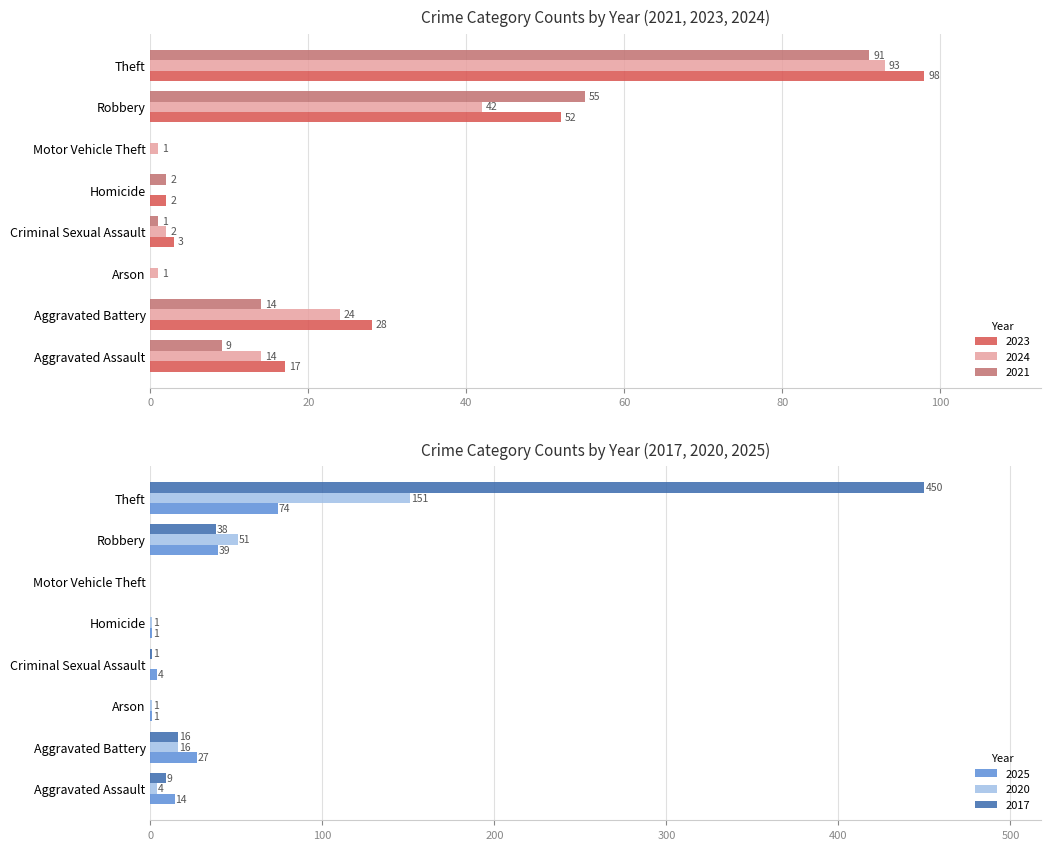

True or false: 2025 has a value of -23 at Motor Vehicle Theft.

False